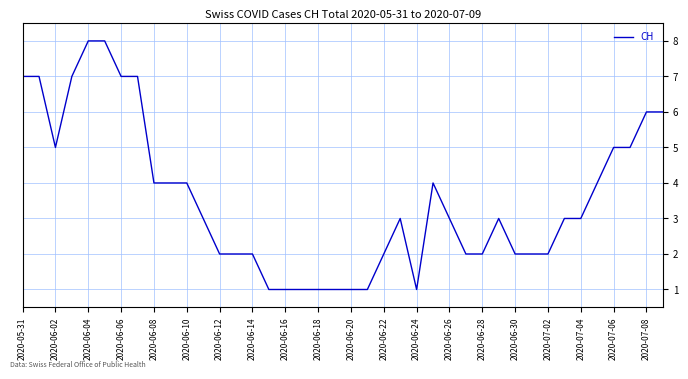

How many lines are shown in the chart?

1